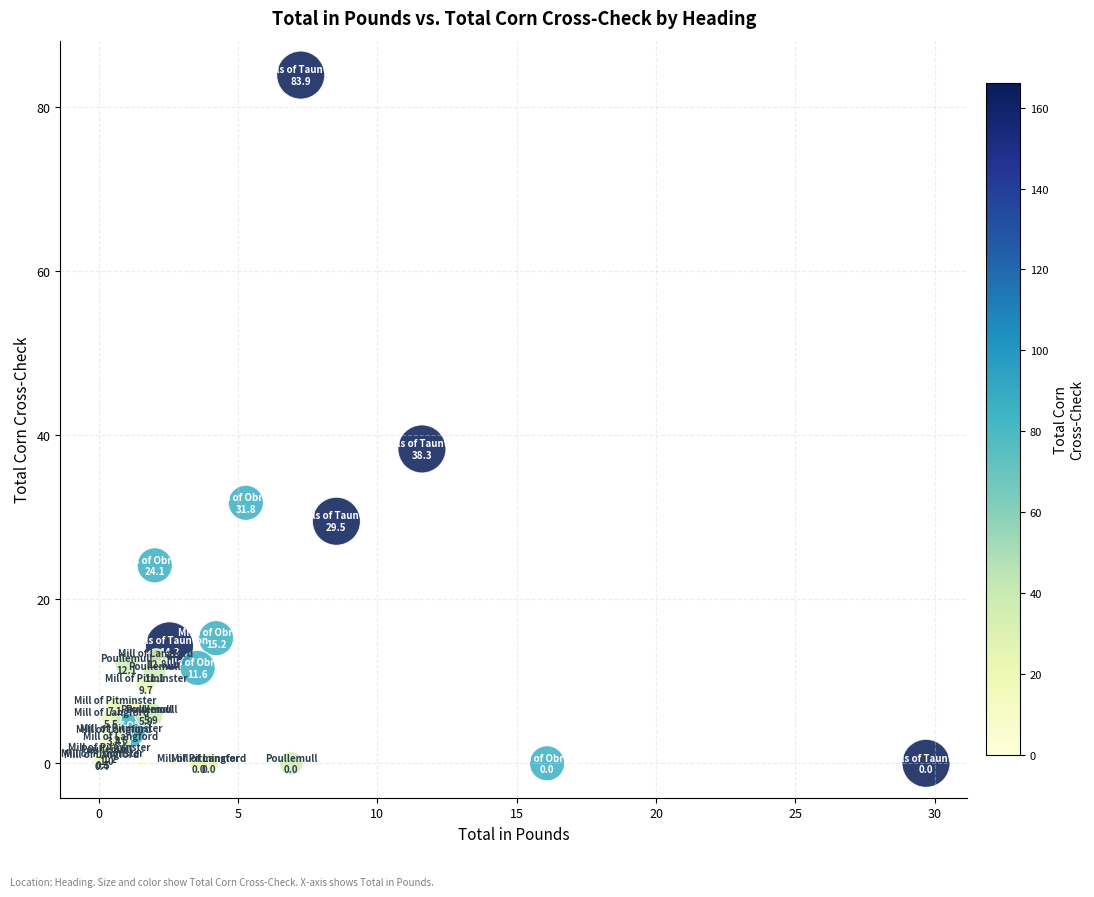

What Y value in the scatter plot is closest to 41?

38.3